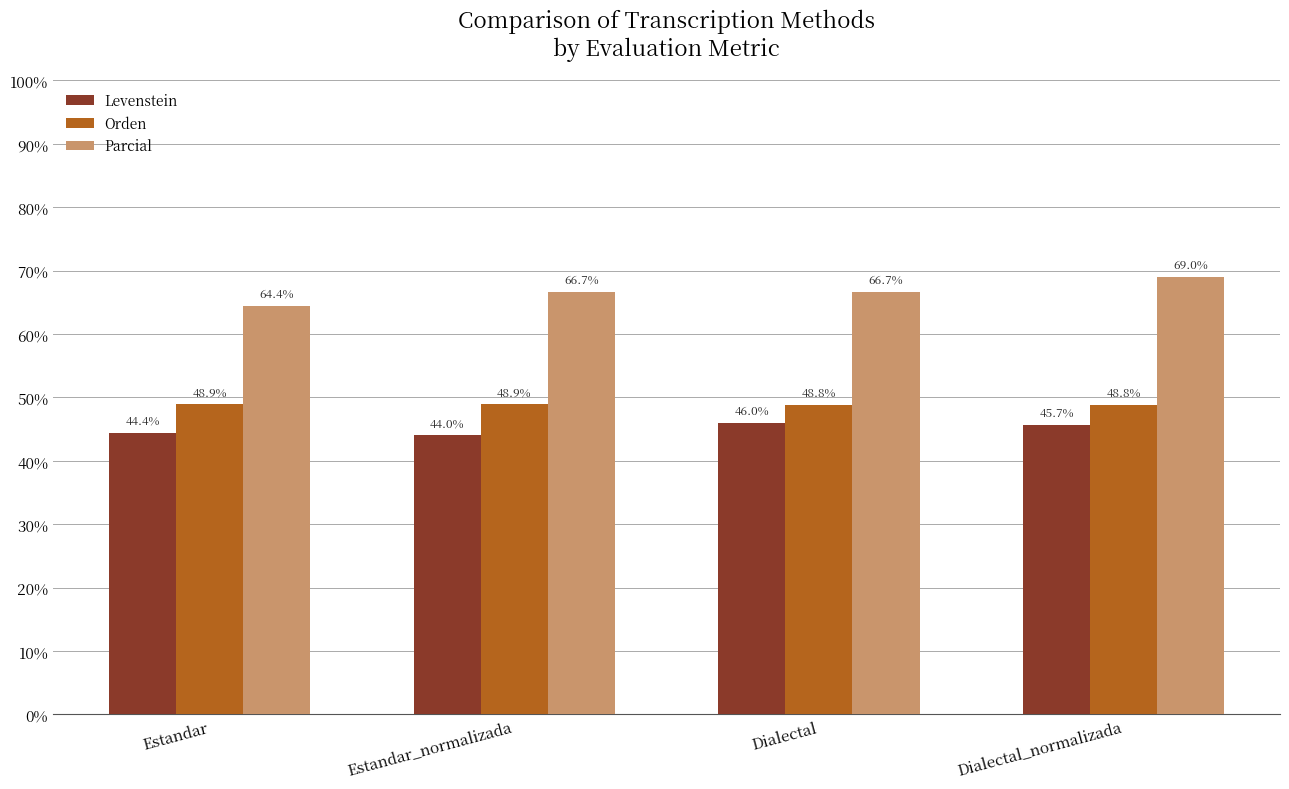

How many distinct data groups are displayed?

3